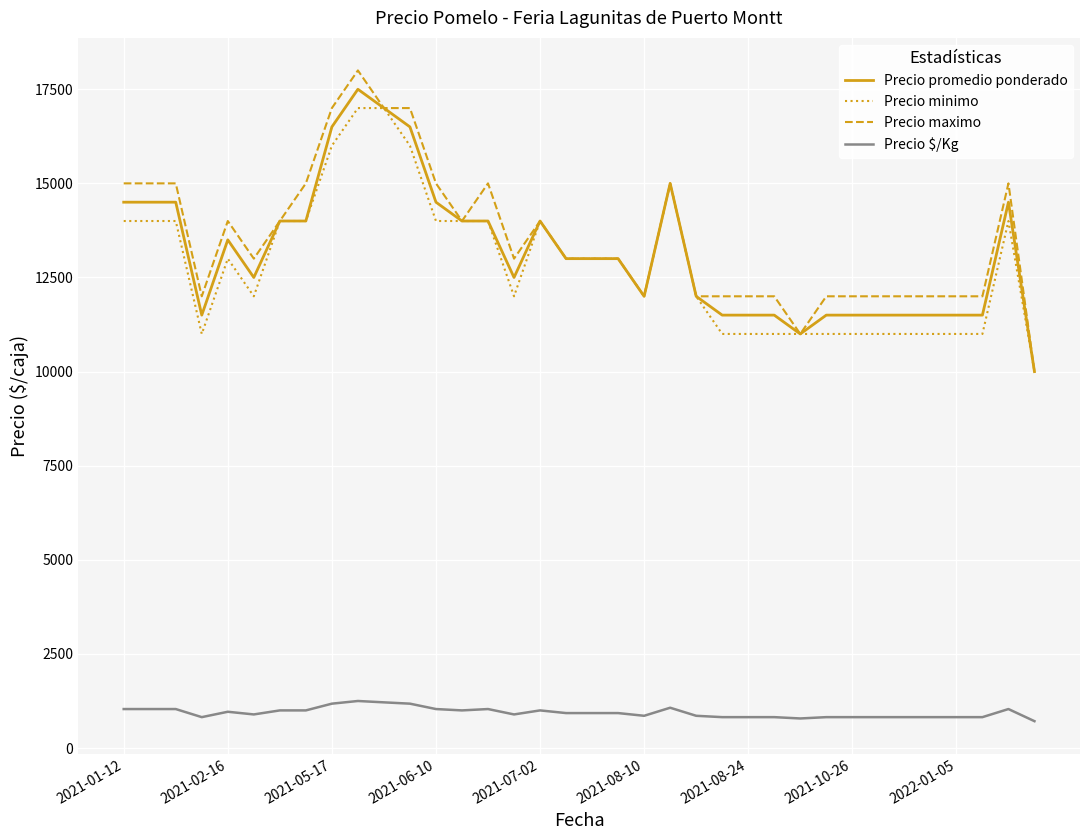

How many values in the Precio promedio ponderado series are below 13000?

17